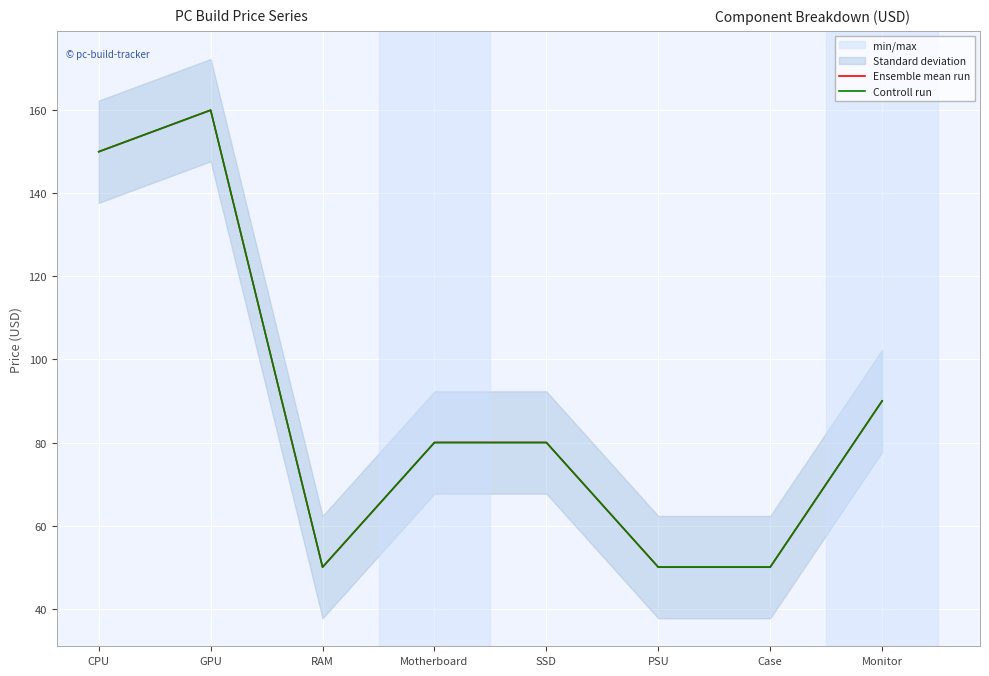

Between PSU and GPU, which is larger?

GPU